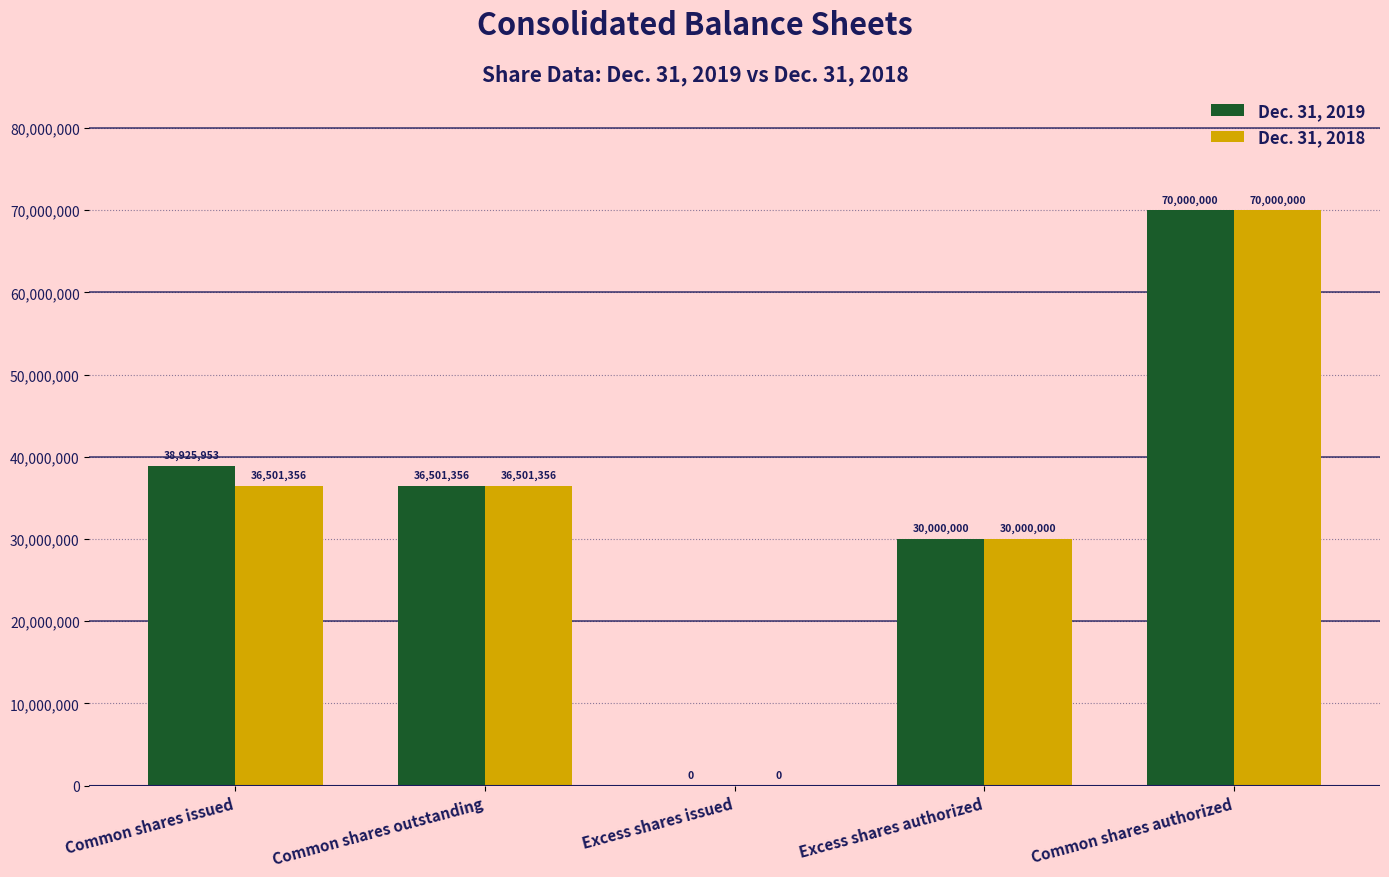

Is it true that Dec. 31, 2019 equals 44417055 at Excess shares authorized?

False